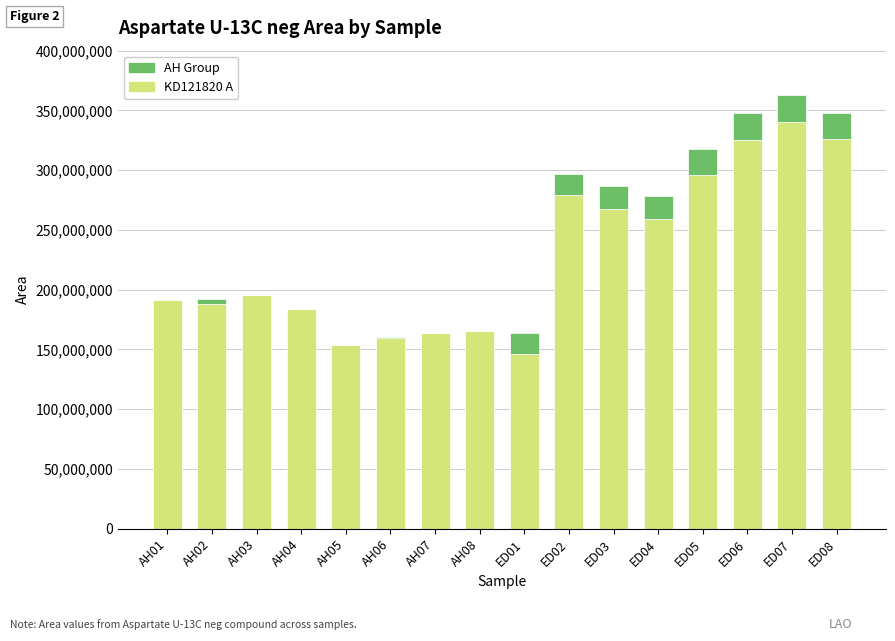

The value of KD121820 A at AH02 is 67765057. True or false?

False